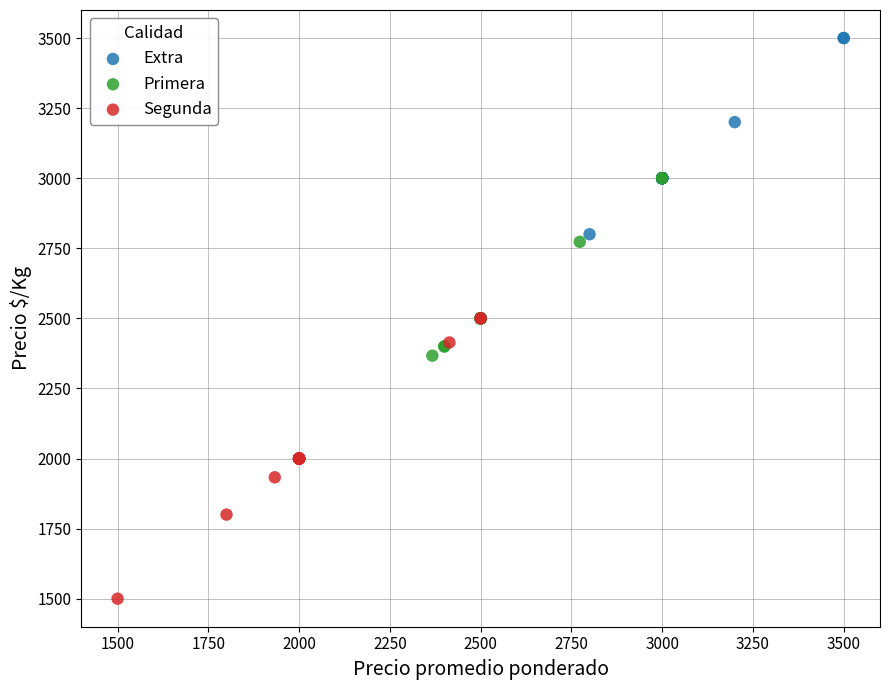

Which series contains the highest Y value?

Extra